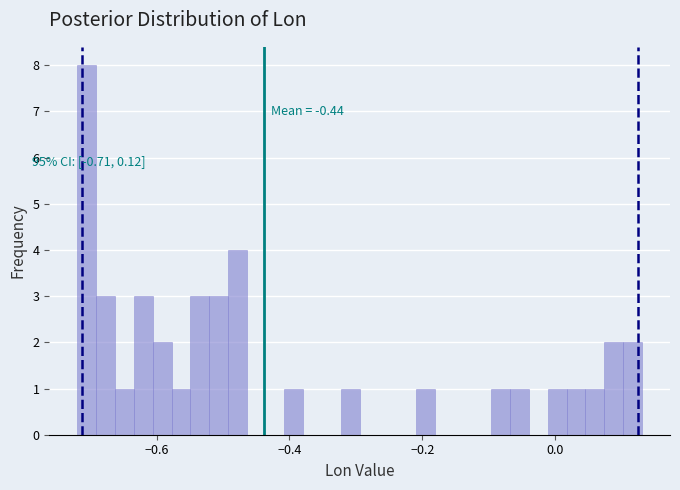

Around what value on the x-axis is the tallest bar? Give the approximate position of its centre, as read against the axis.

-0.70